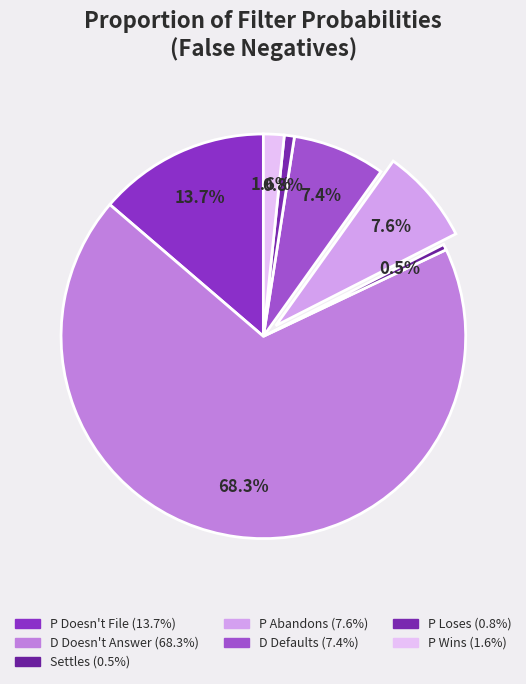

To the nearest percent, what percentage of the pie is D Doesn't Answer?

68%